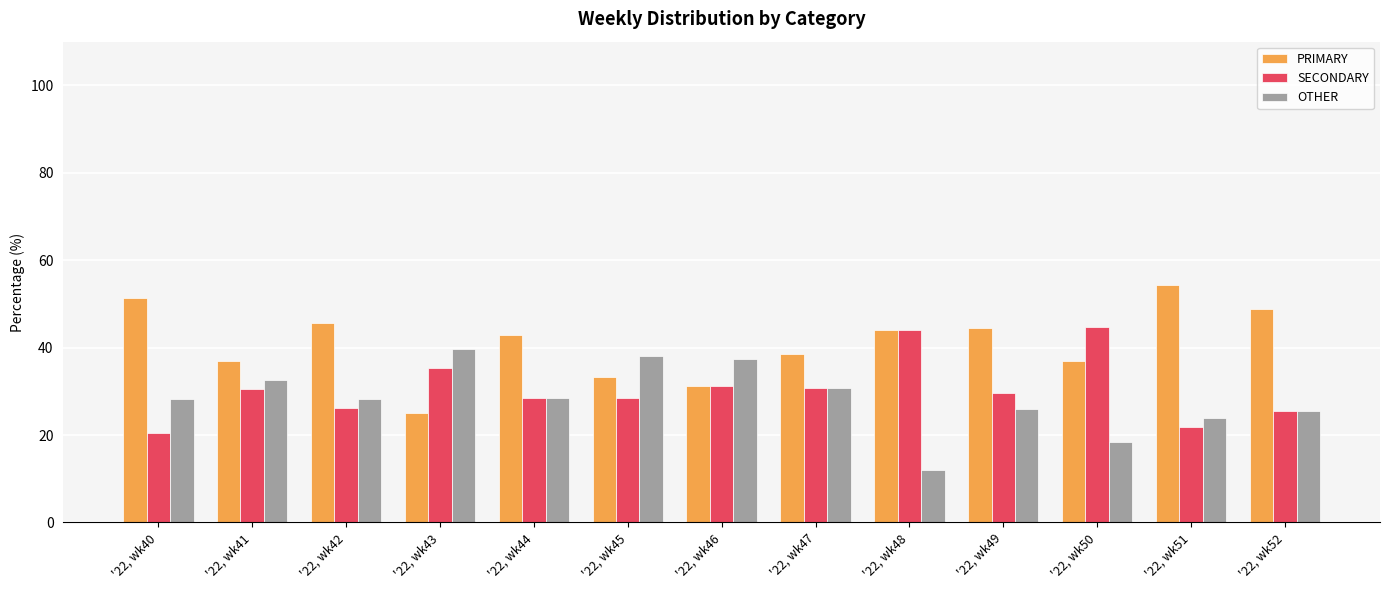

What is the value of the OTHER bar at the 11th from the left?

18.4